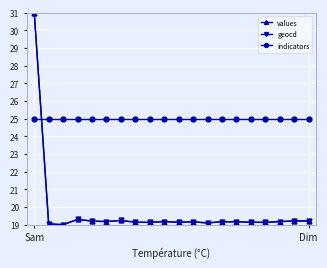

How many times do indicators and geocd cross each other?

1